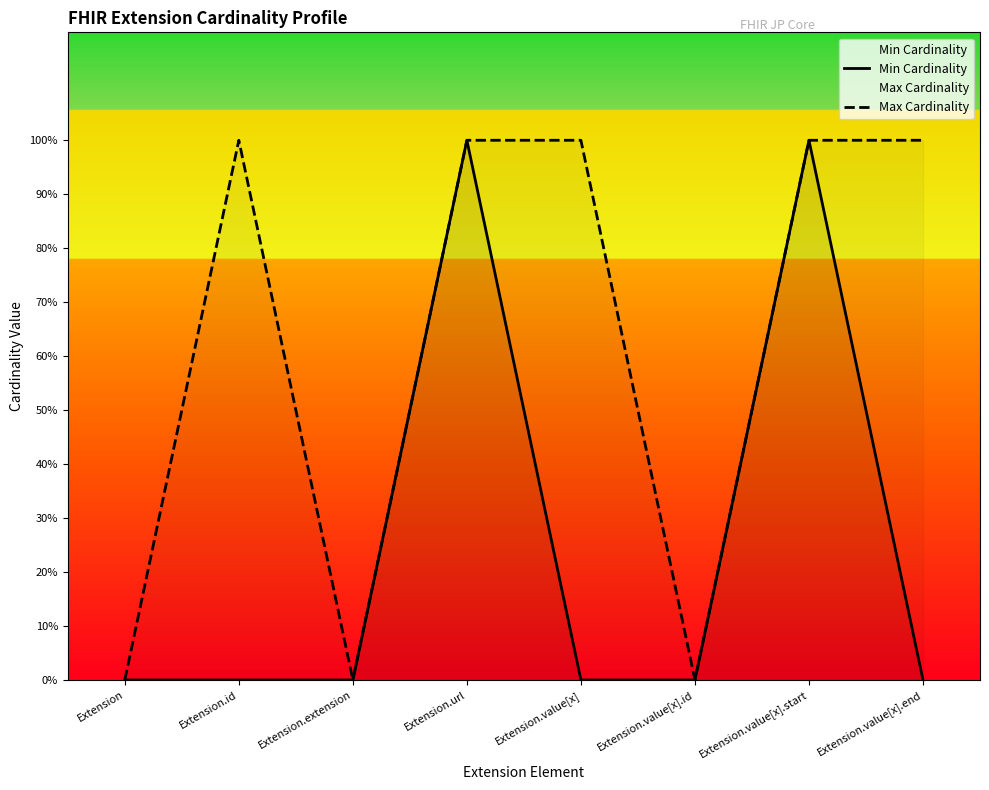

At which category does the chart reach its minimum across all series?

Extension